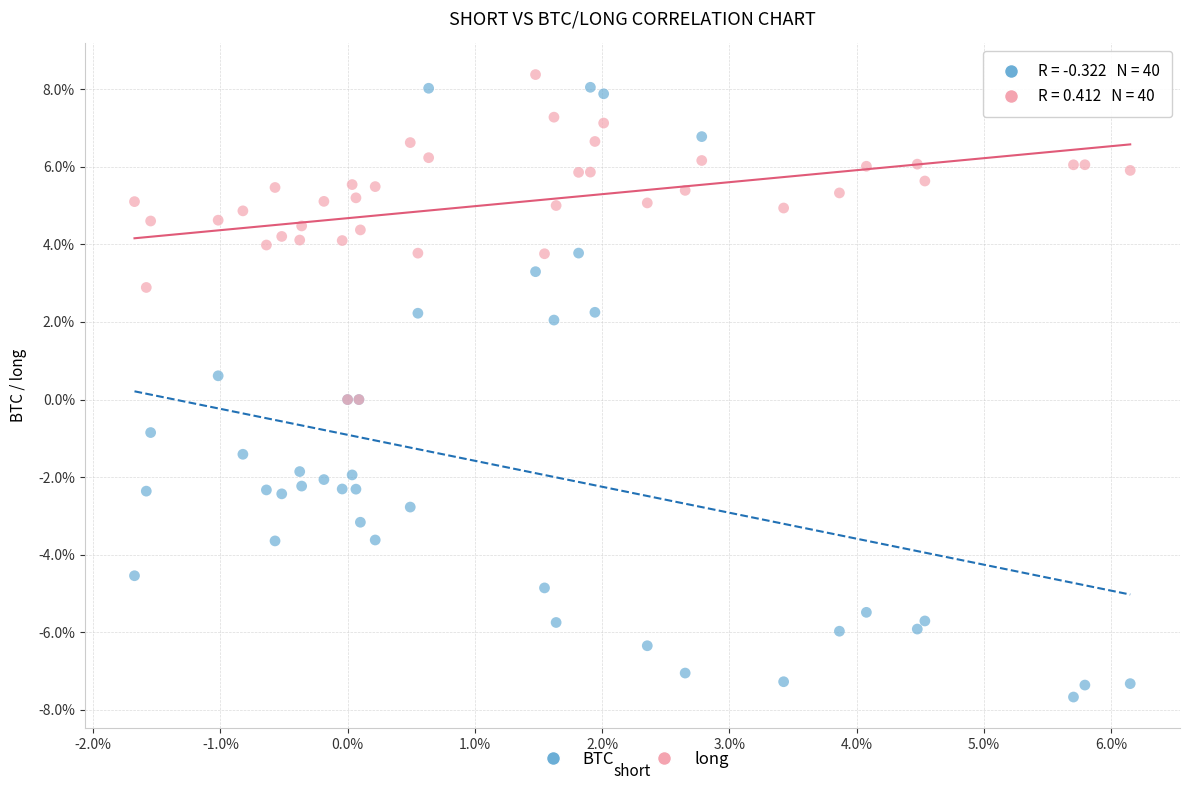

Which series has the largest Y range (max minus min)?

BTC